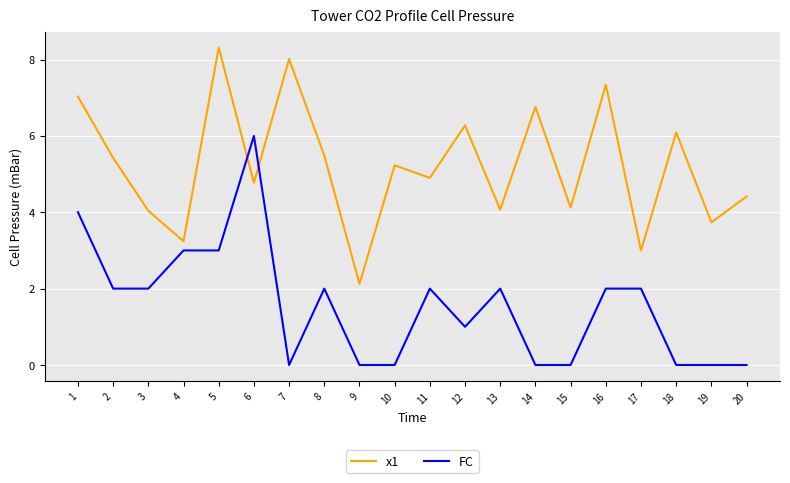

How many intersections are there between x1 and FC?

2